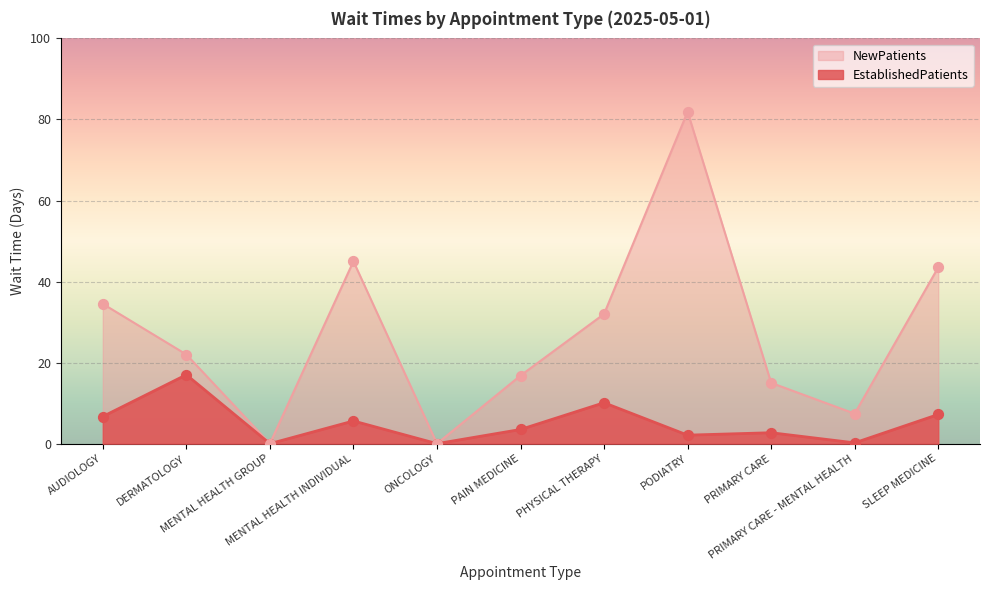

Is the value of EstablishedPatients at SLEEP MEDICINE greater than the value of NewPatients at MENTAL HEALTH GROUP?

Yes